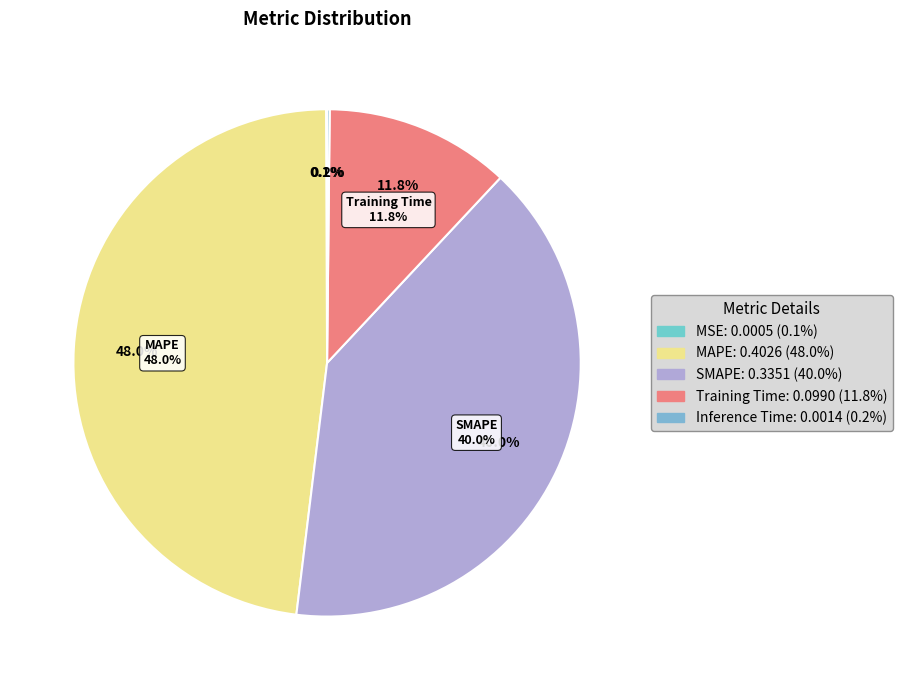

Does SMAPE account for over 50% of the chart?

No